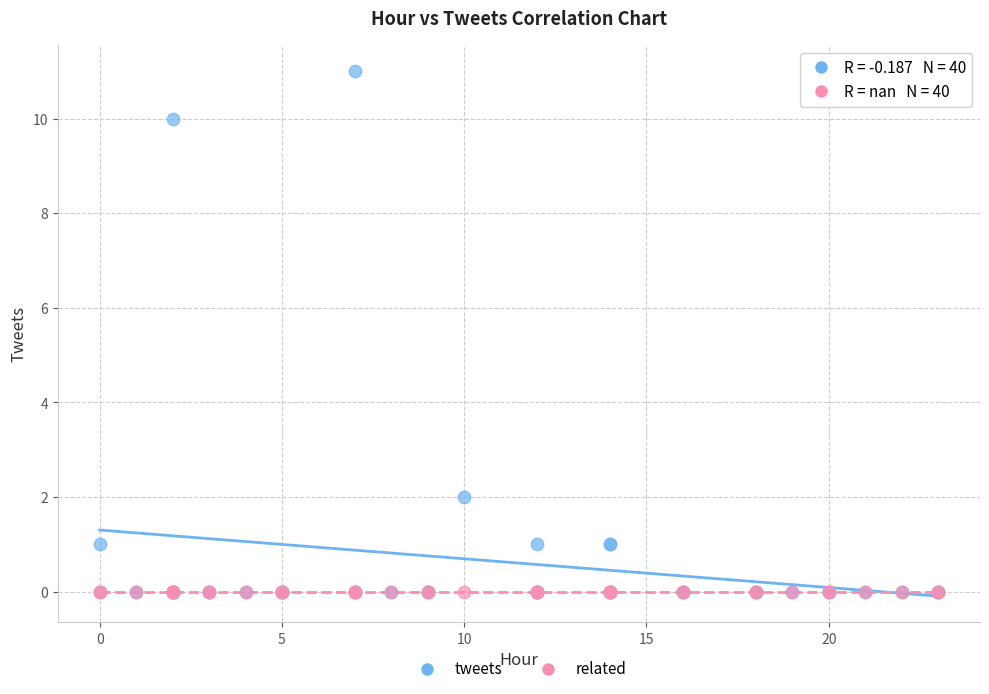

What are all the series names shown in the legend?

tweets, related